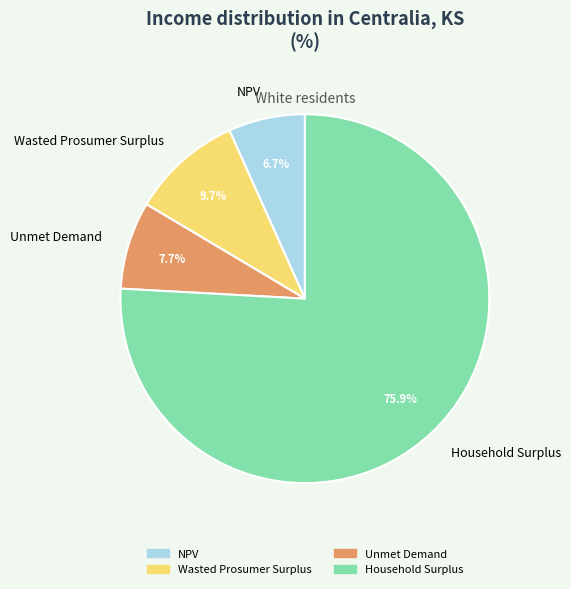

Is there a majority slice in this chart?

Yes